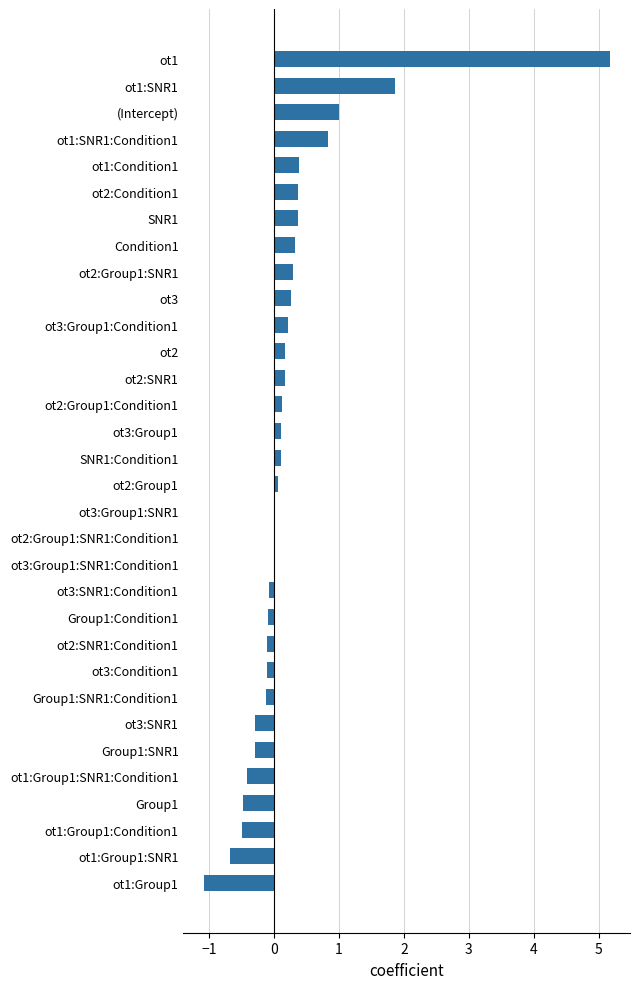

What is the change in value from ot1:Group1:SNR1 to ot2?

+0.8